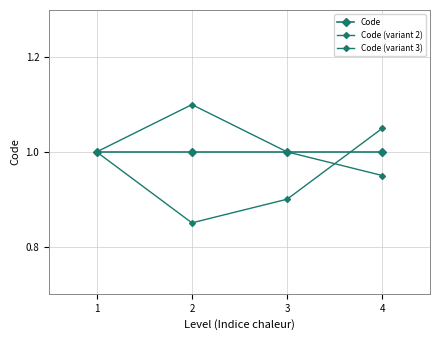

At which label does Code (variant 3) reach its peak?

2